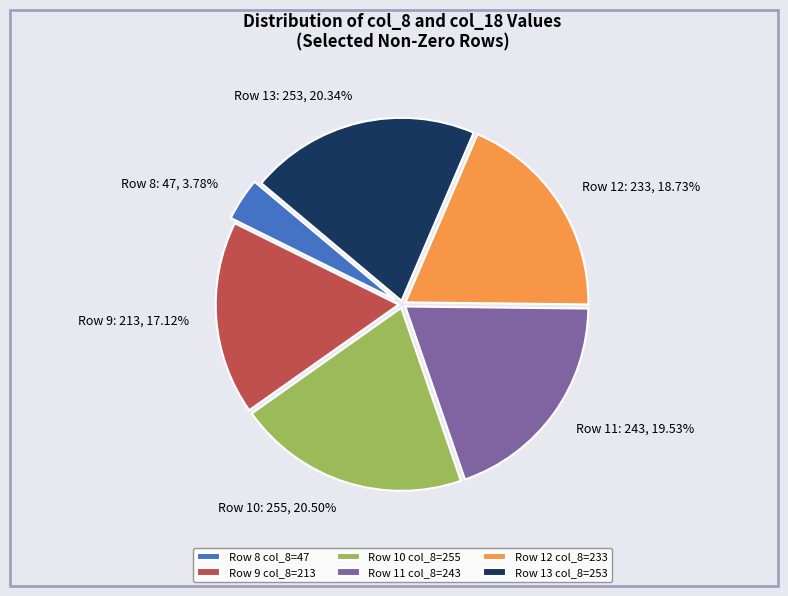

To the nearest percent, what is the difference between the largest and smallest slice percentages?

17%